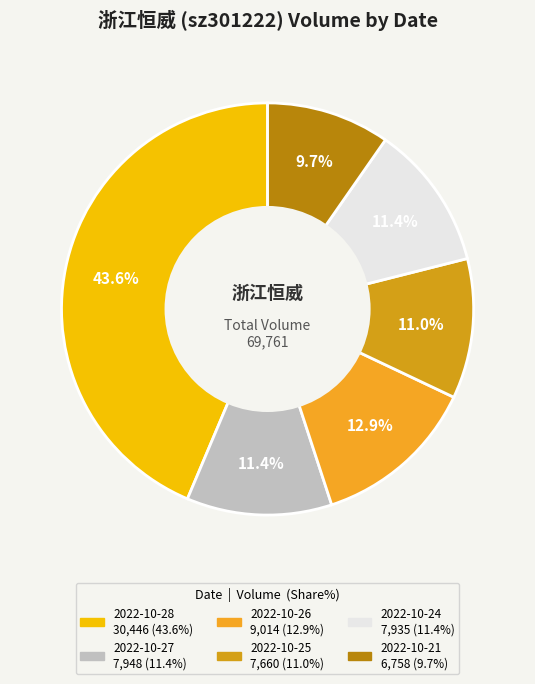

Which has a higher value, 2022-10-26 or 2022-10-25?

2022-10-26